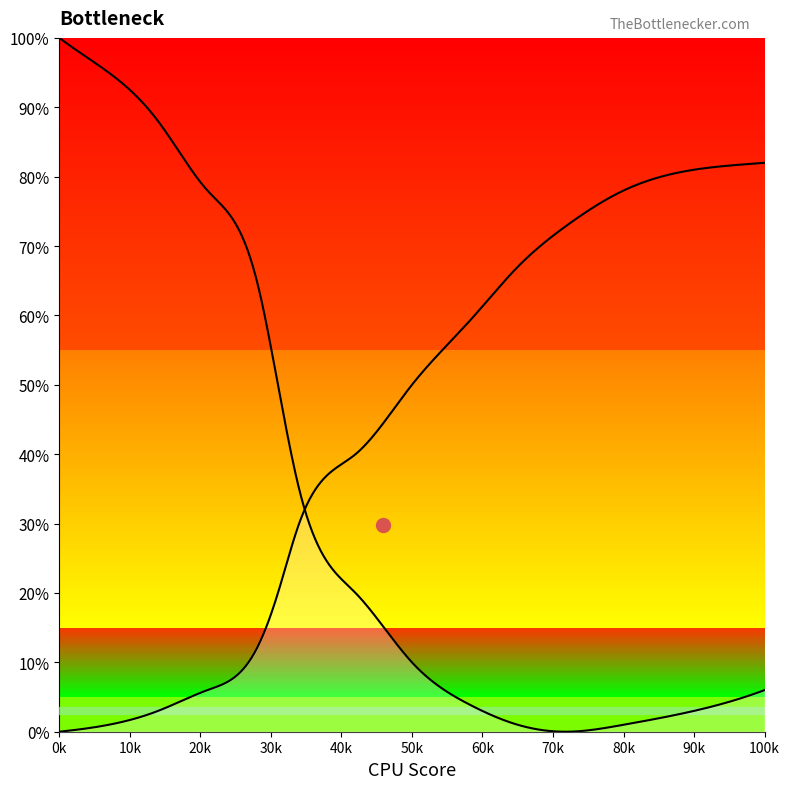

What is the value of the curve_right point at the 14th from the left?

0.8